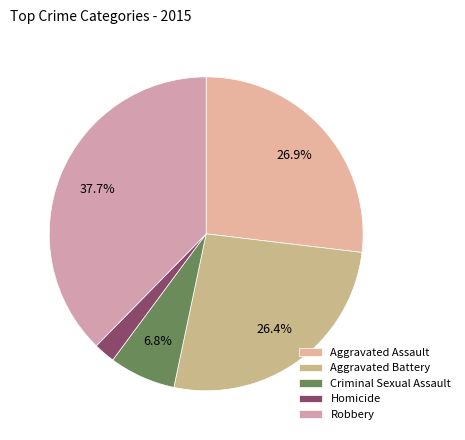

Does any single category account for the majority?

No